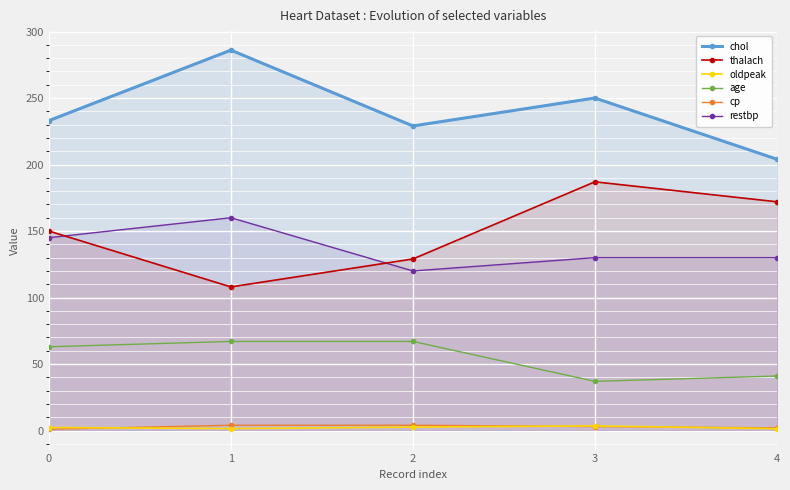

Between 4 and 2, which is larger?

2